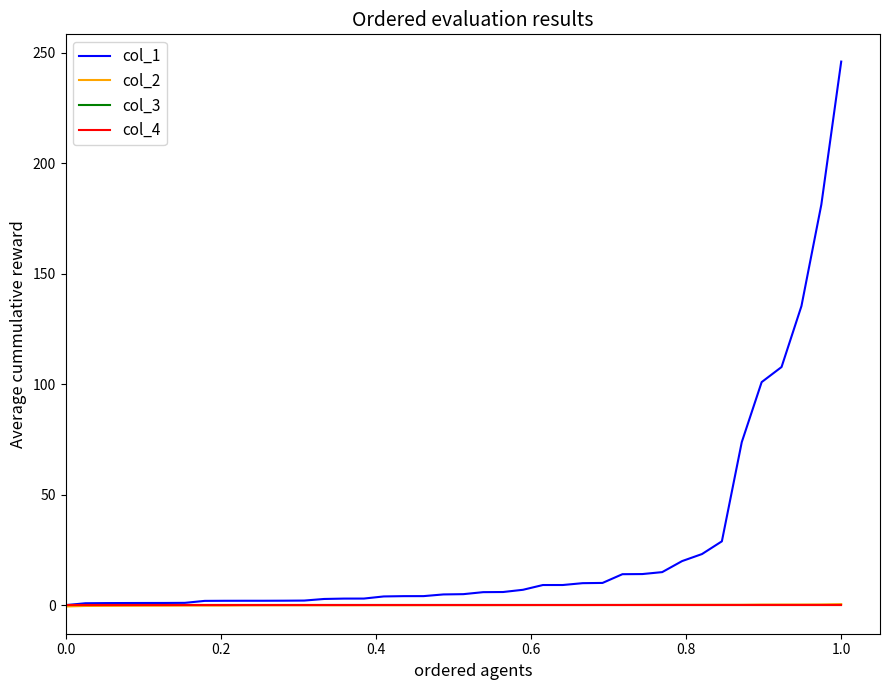

Which series has the widest spread of values?

col_1